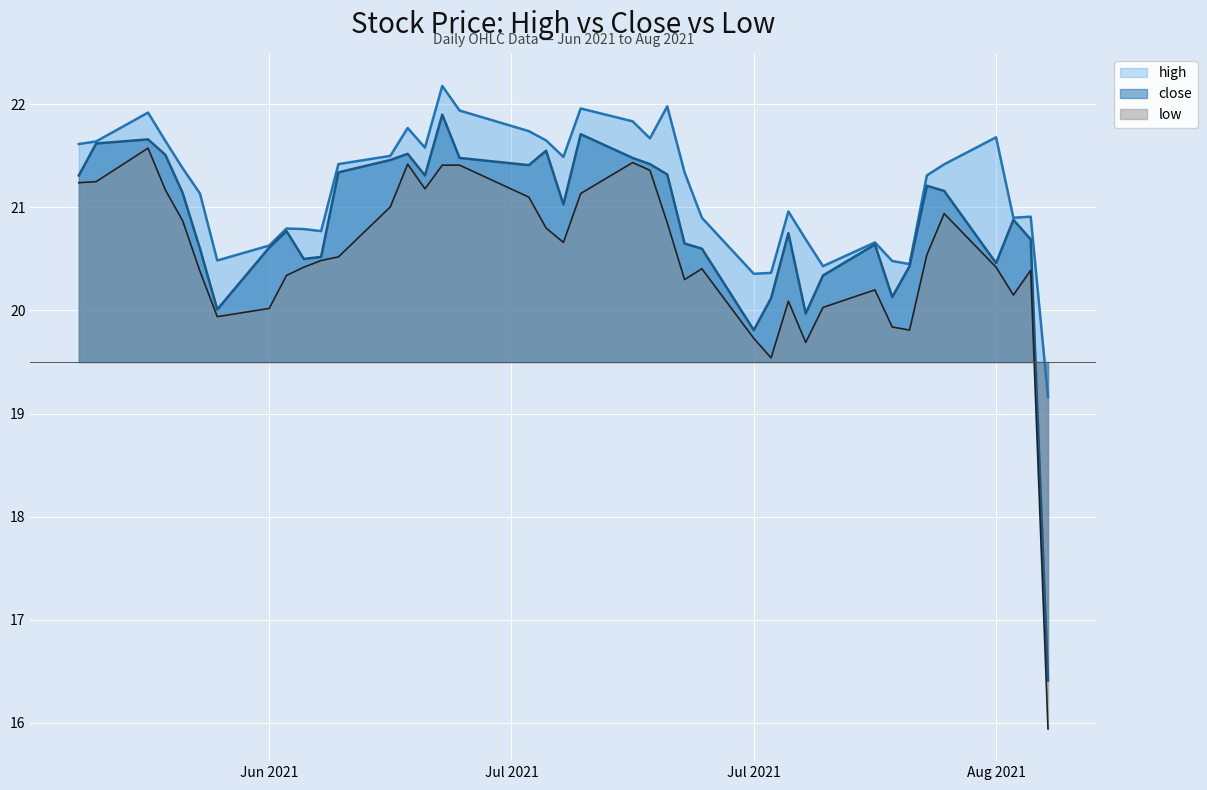

How many distinct data groups are displayed?

3